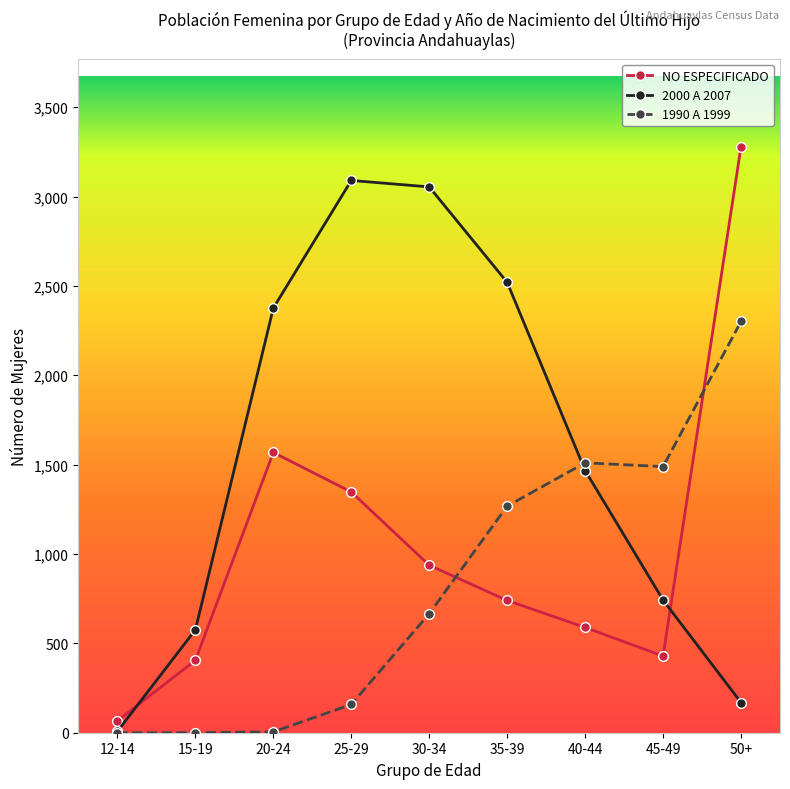

At which label does 1990 A 1999 reach its peak?

50+